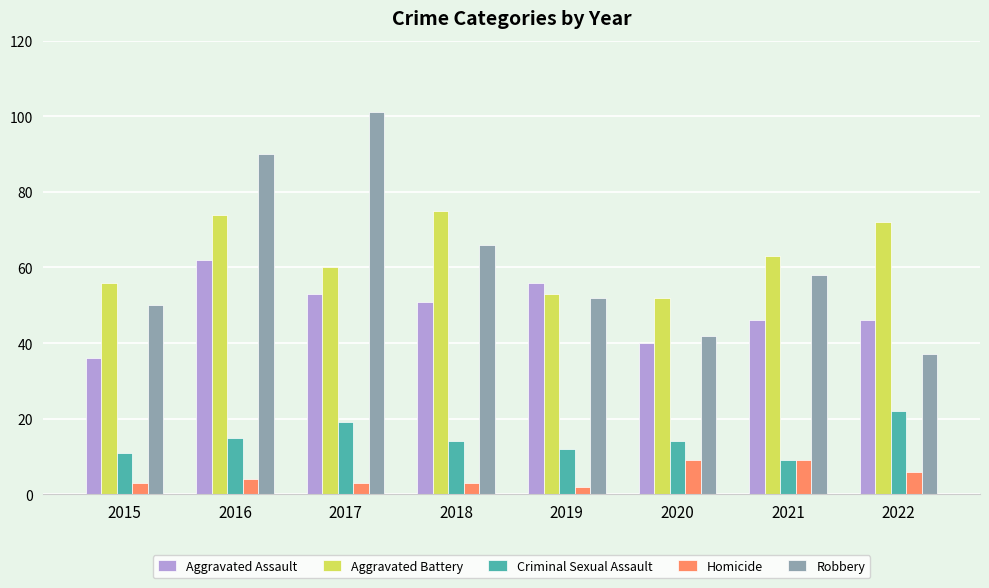

How many distinct data groups are displayed?

5